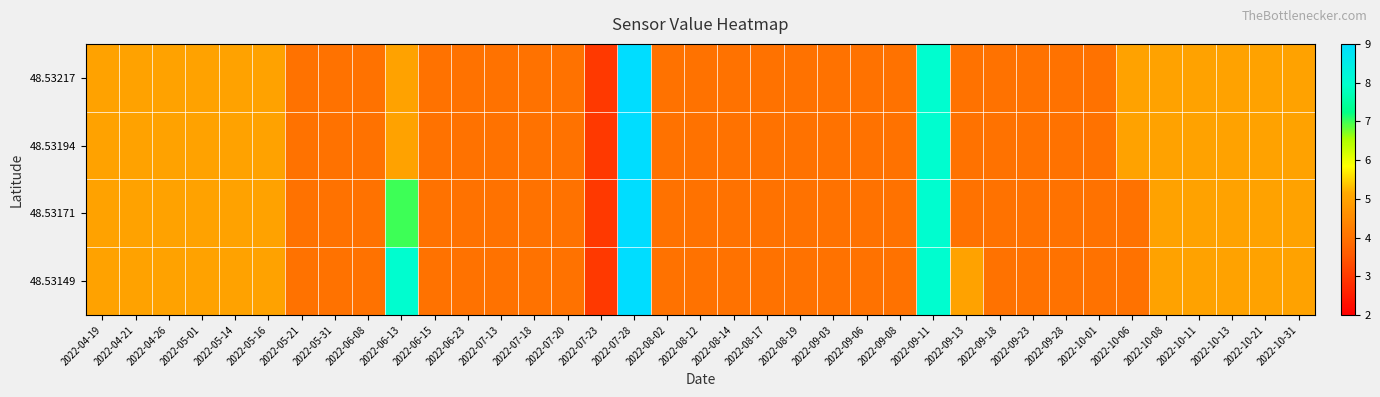

What is the total value across all series at 2022-07-18?

16